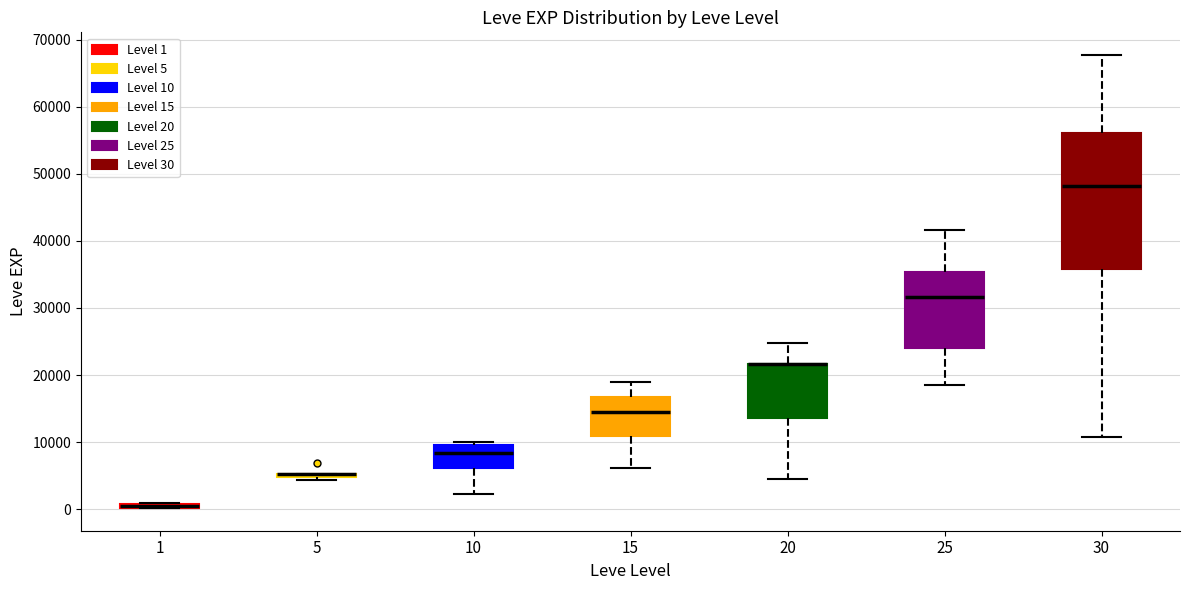

Comparing the boxes themselves (not the whiskers), which one is the tallest?

30